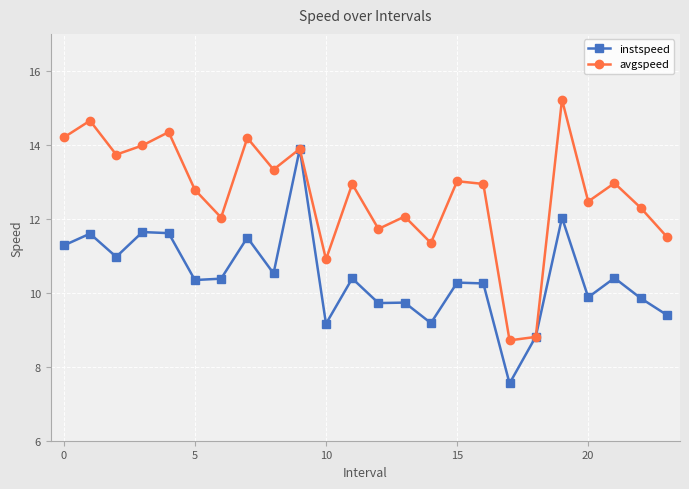

What is the minimum value shown in the chart?

7.5